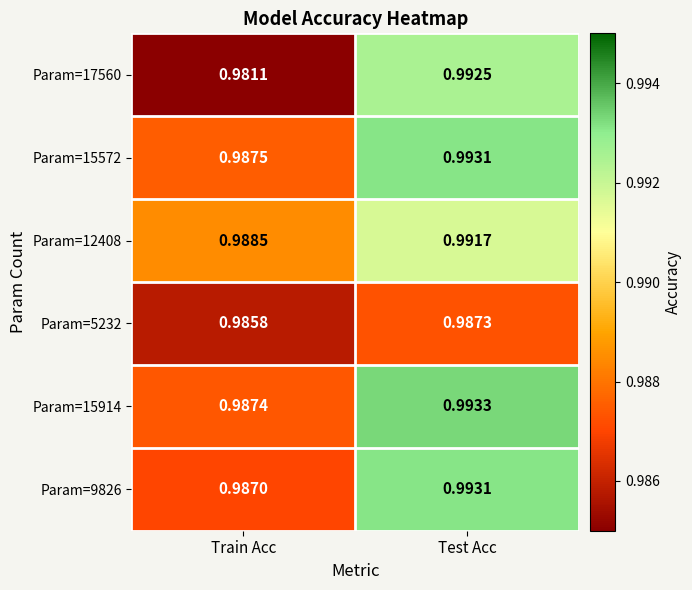

At which label does Param=15914 reach its peak?

Test Acc